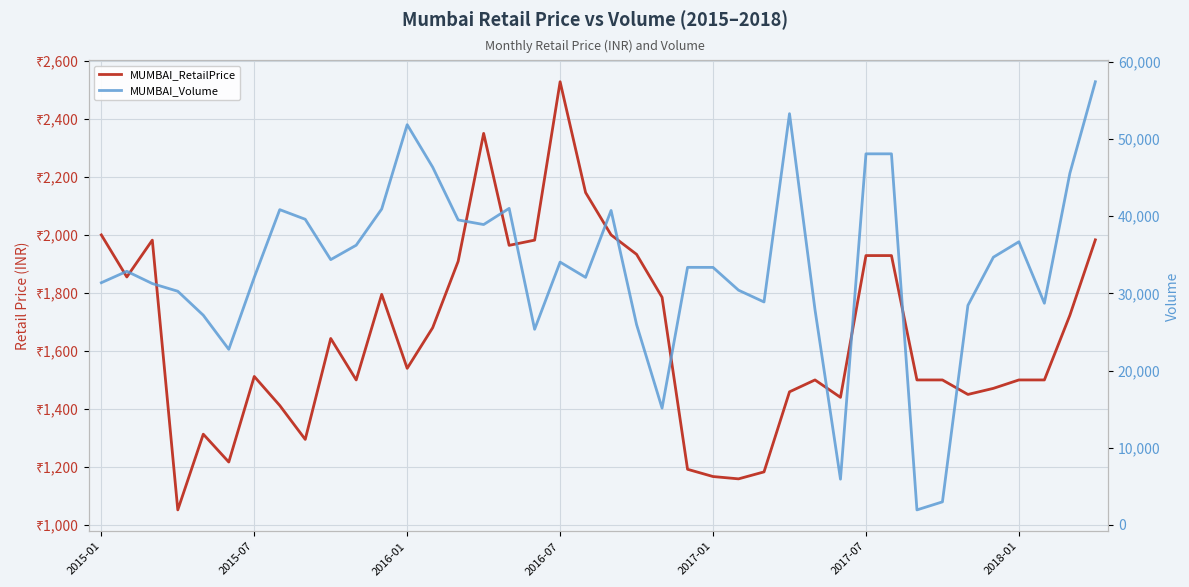

True or false: MUMBAI_Volume and MUMBAI_RetailPrice intersect in this chart.

False